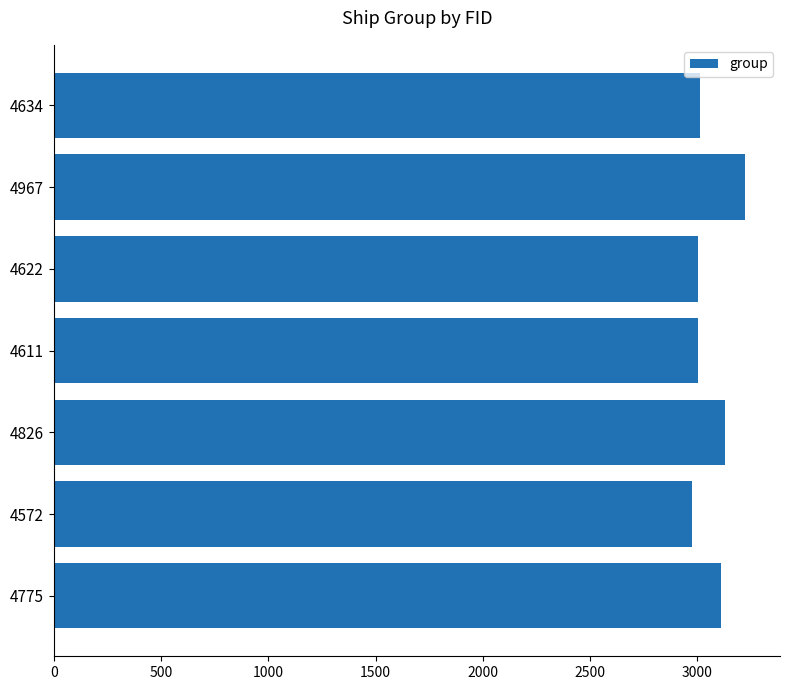

The chart shows a value of 5217 at 4967. True or false?

False